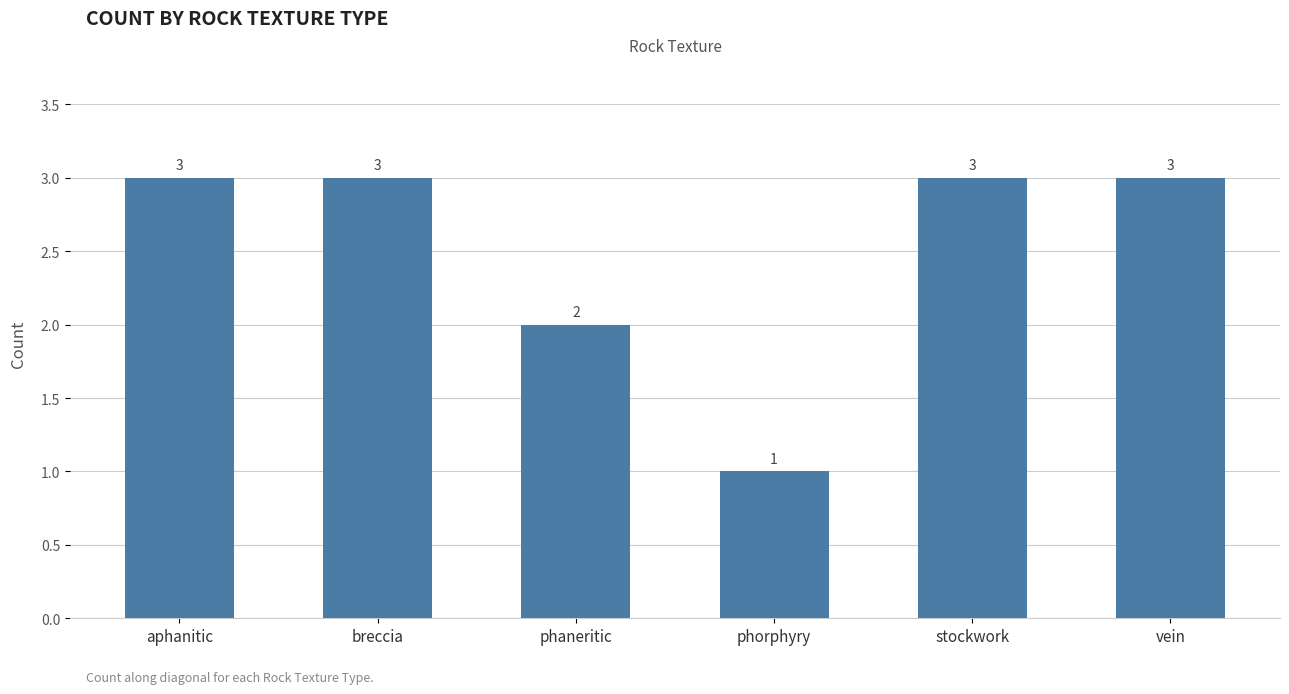

At which label is the value closest to 2?

phaneritic